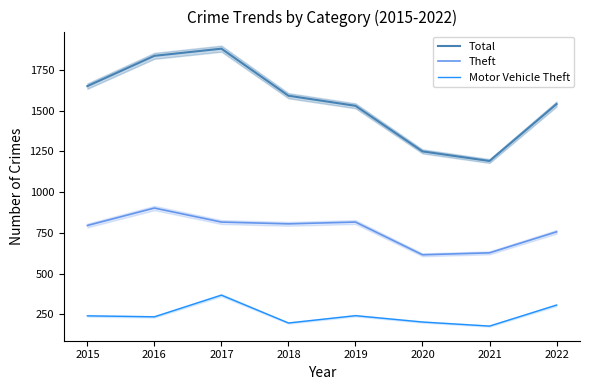

Does the chart display data point markers on the line(s)?

No